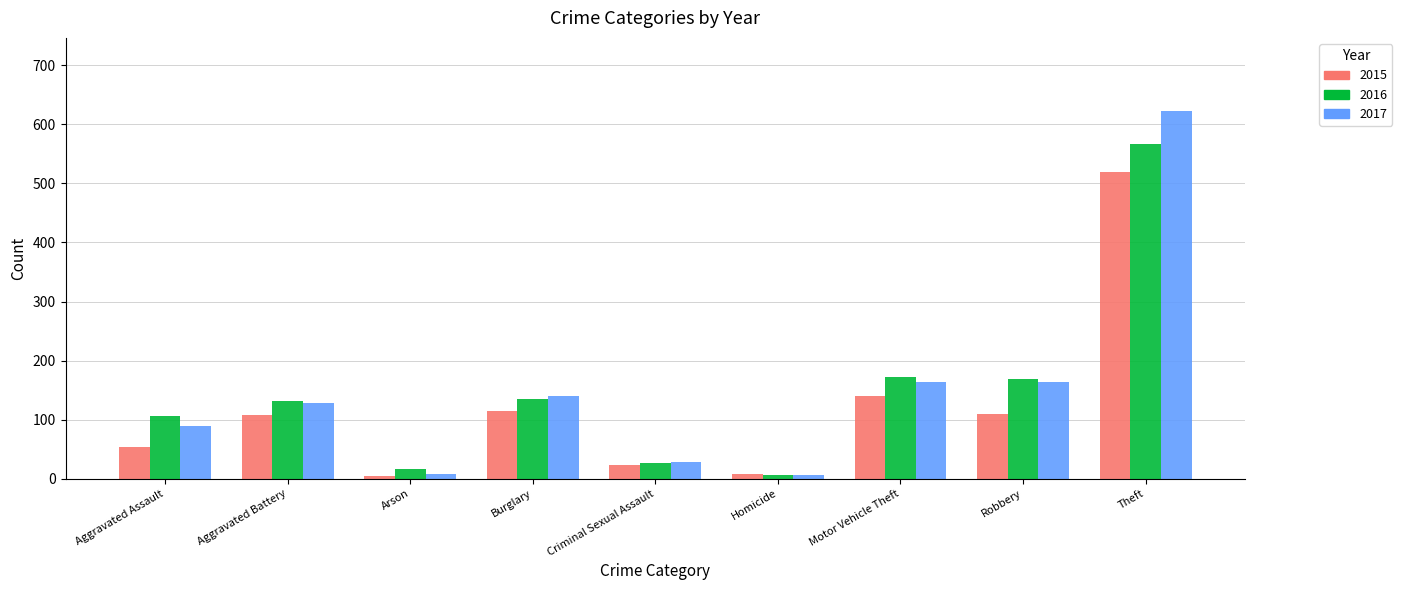

What is the total value across all series at Robbery?

440